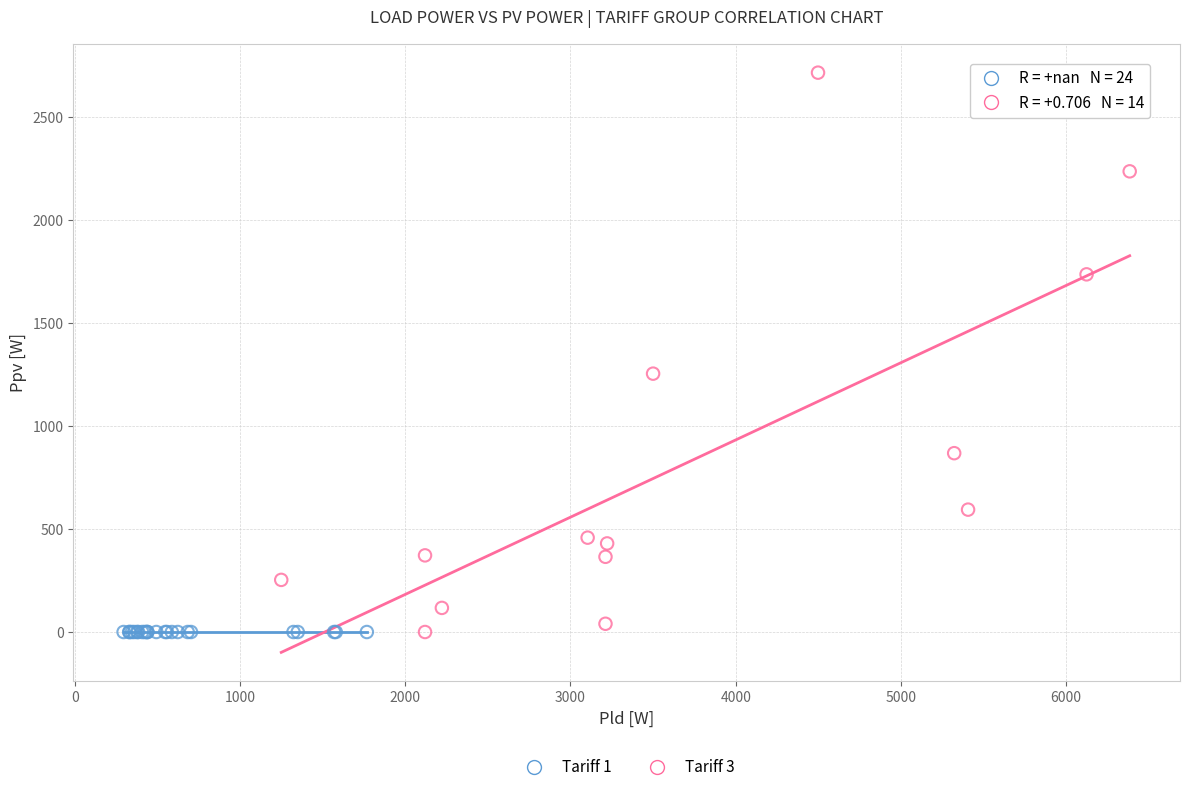

Which series reaches the maximum Y coordinate?

Tariff 3